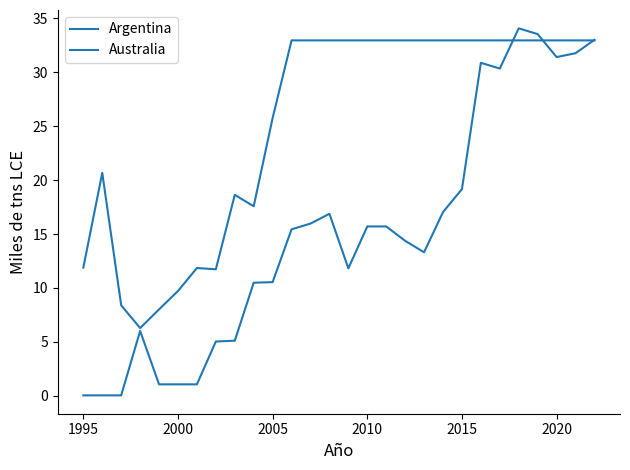

Is this an area chart (filled region under the line)?

No